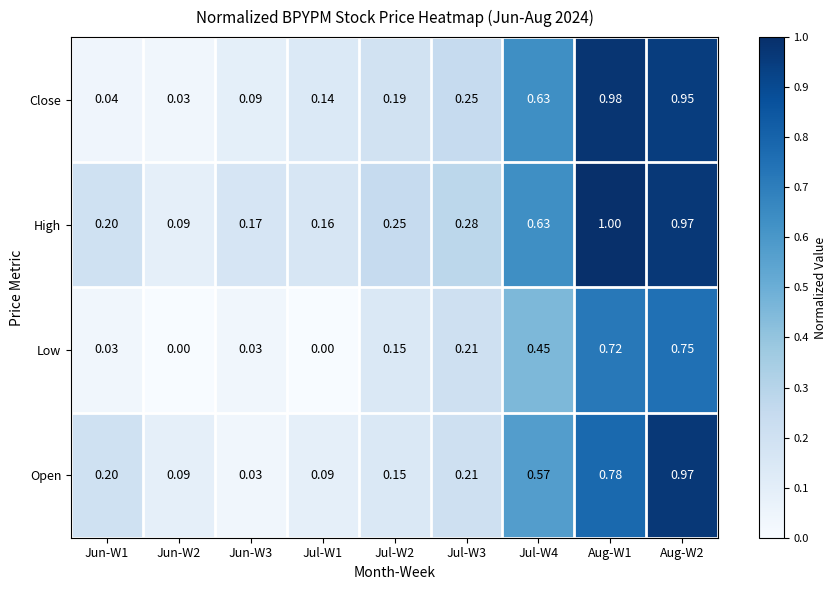

Which series has the widest spread of values?

Close